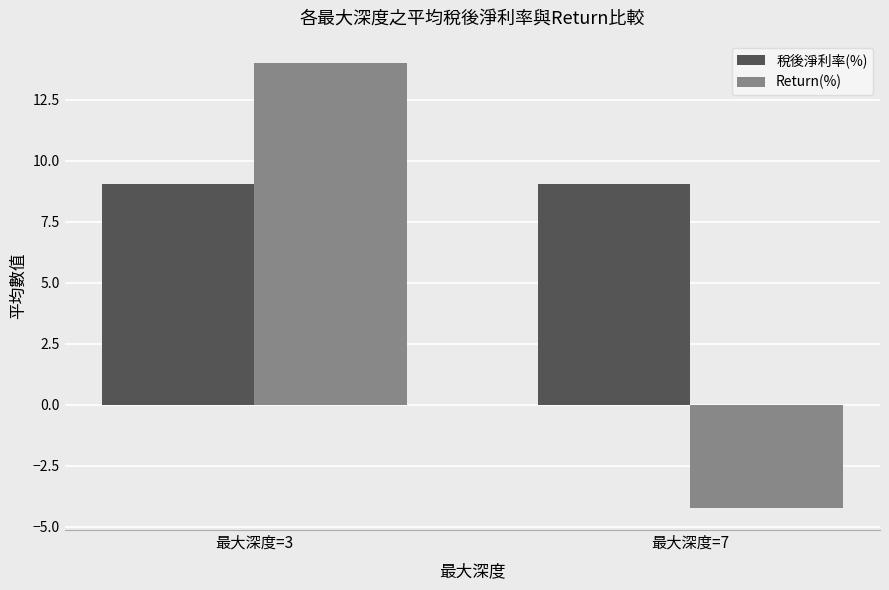

Reading right to left, what are all the values shown in this chart?

稅後淨利率(%): 最大深度=7=9.1	最大深度=3=9.1
Return(%): 最大深度=7=-4.2	最大深度=3=14.0